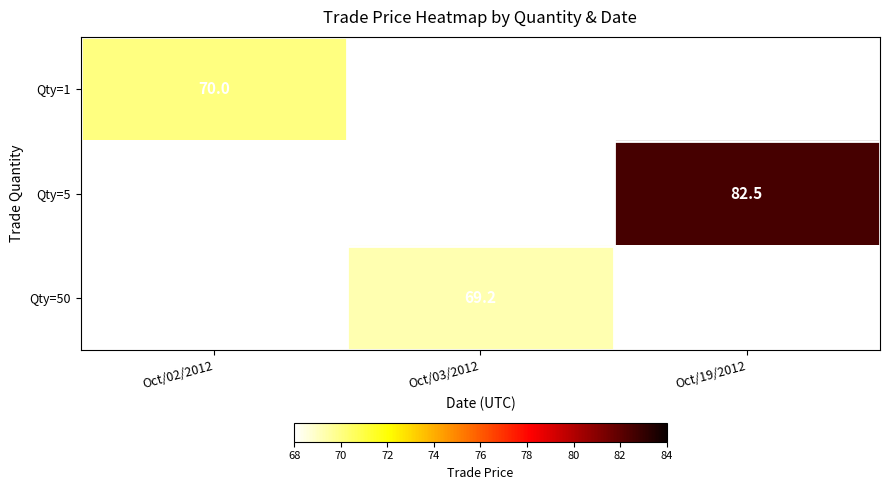

At how many categories does at least one series exceed 44?

3